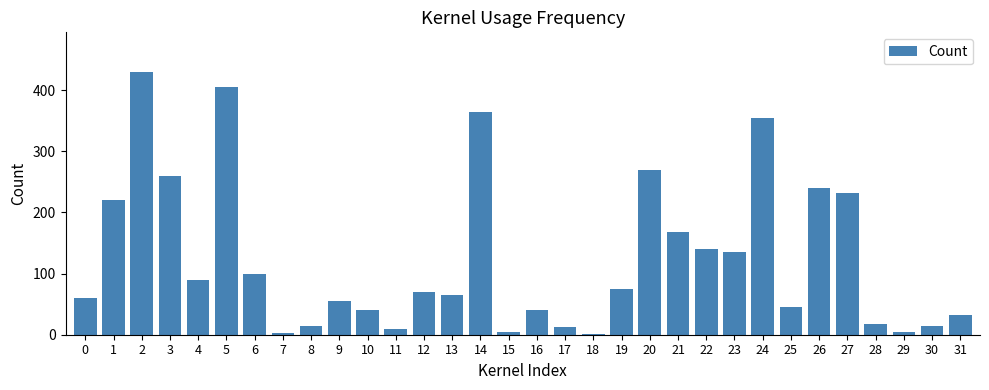

The value at 14 is 546. True or false?

False